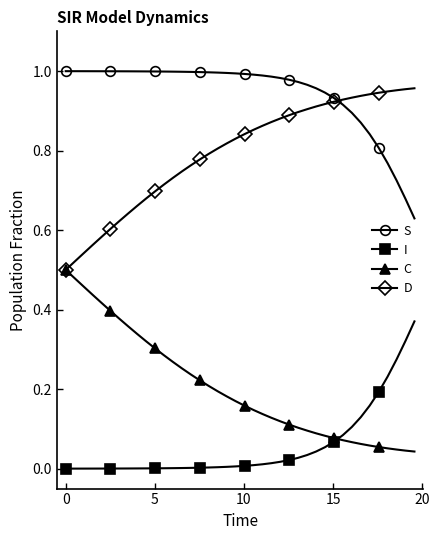

List the series in order of their overall mean, lowest first.

I, C, D, S